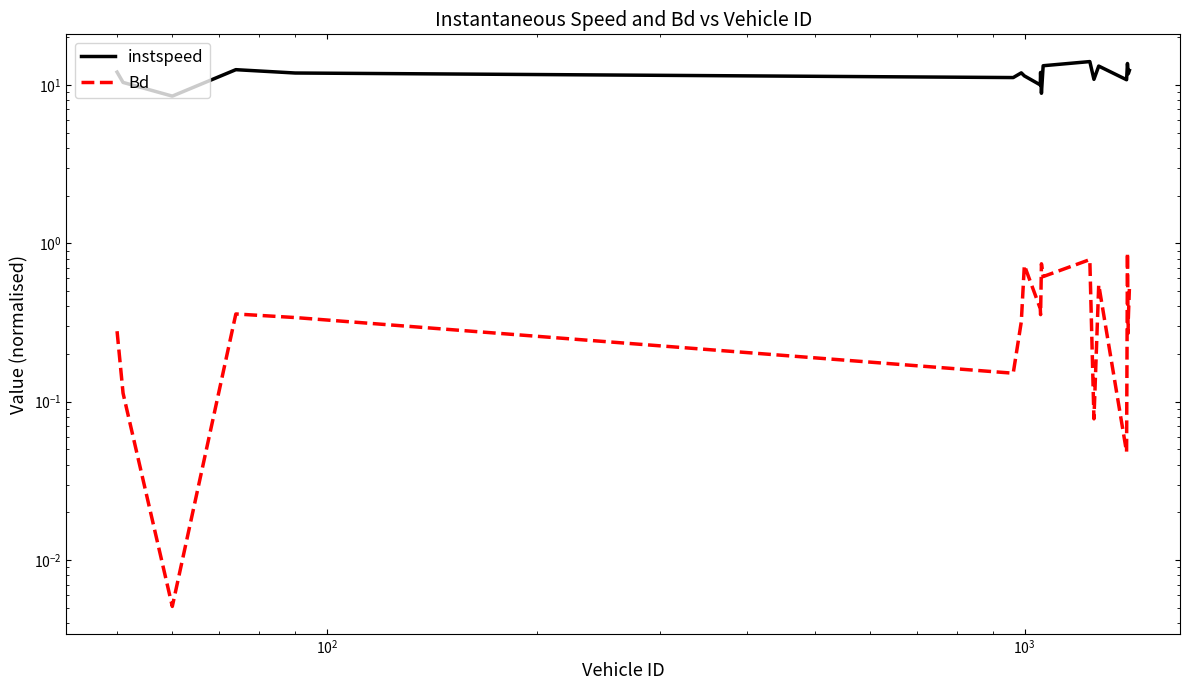

What is the difference between the maximum and minimum values in the Bd series?

0.9